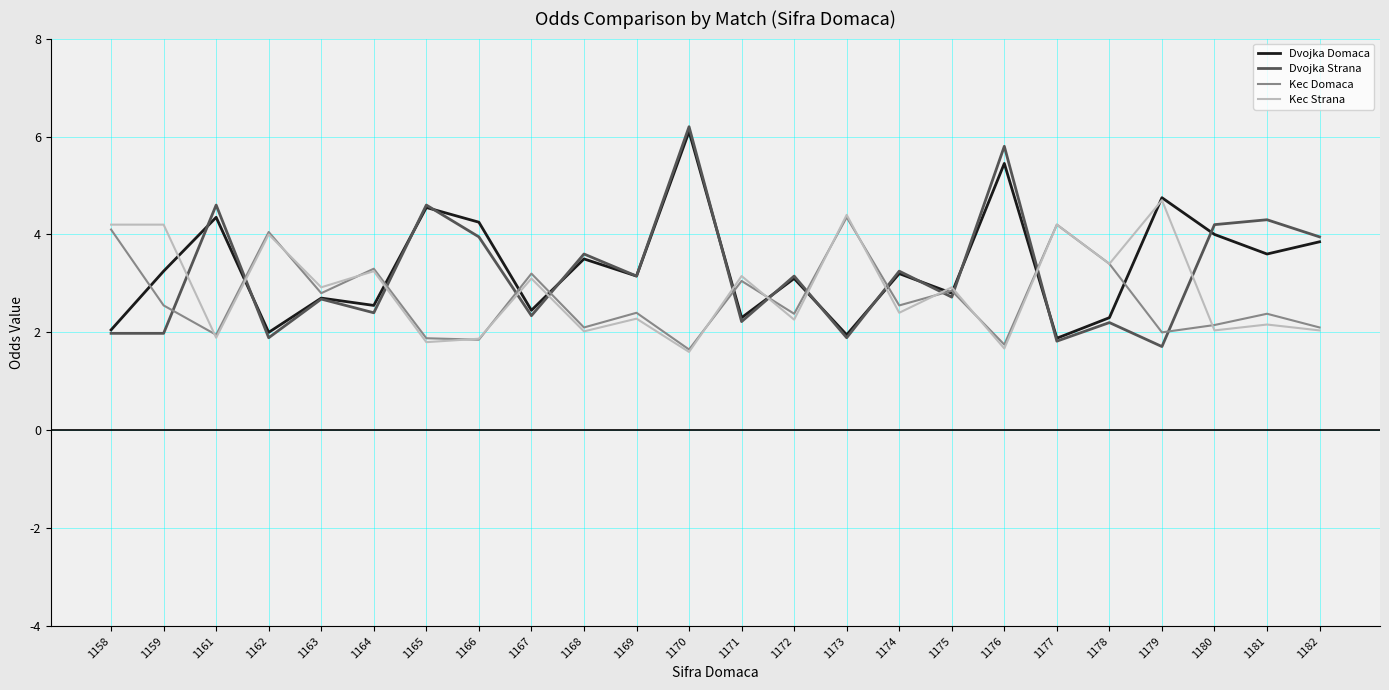

The Dvojka Strana series shows 6.7 at 1166. True or false?

False